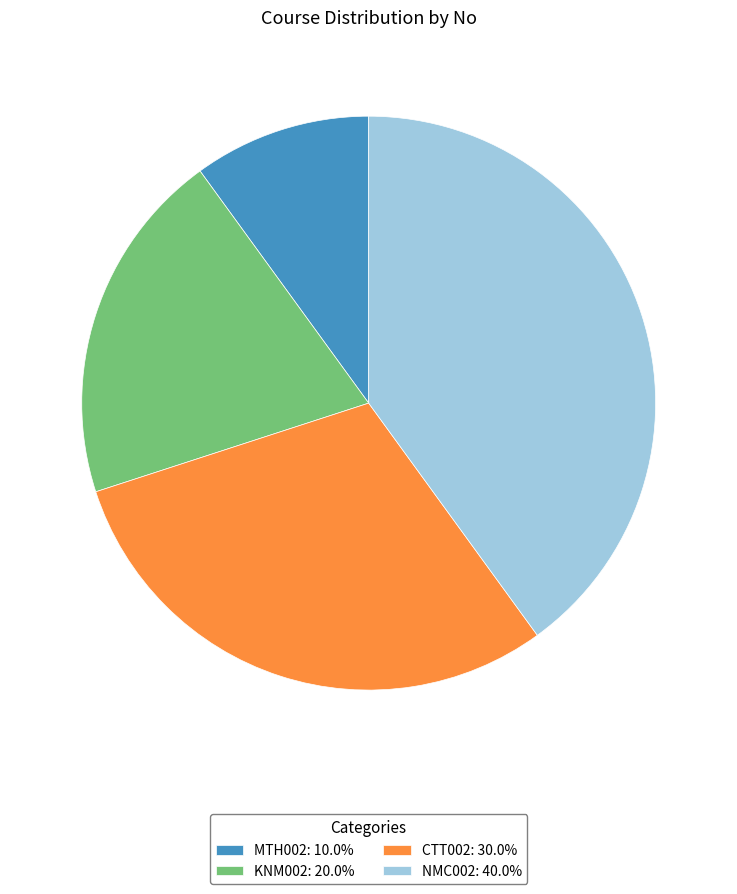

Does CTT002 represent more than half of the total?

No